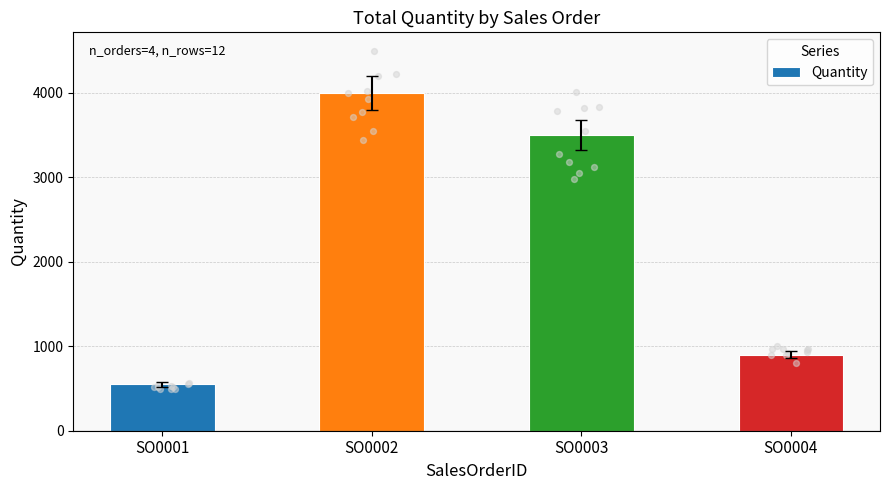

What is the change in value from SO0001 to SO0003?

+2950